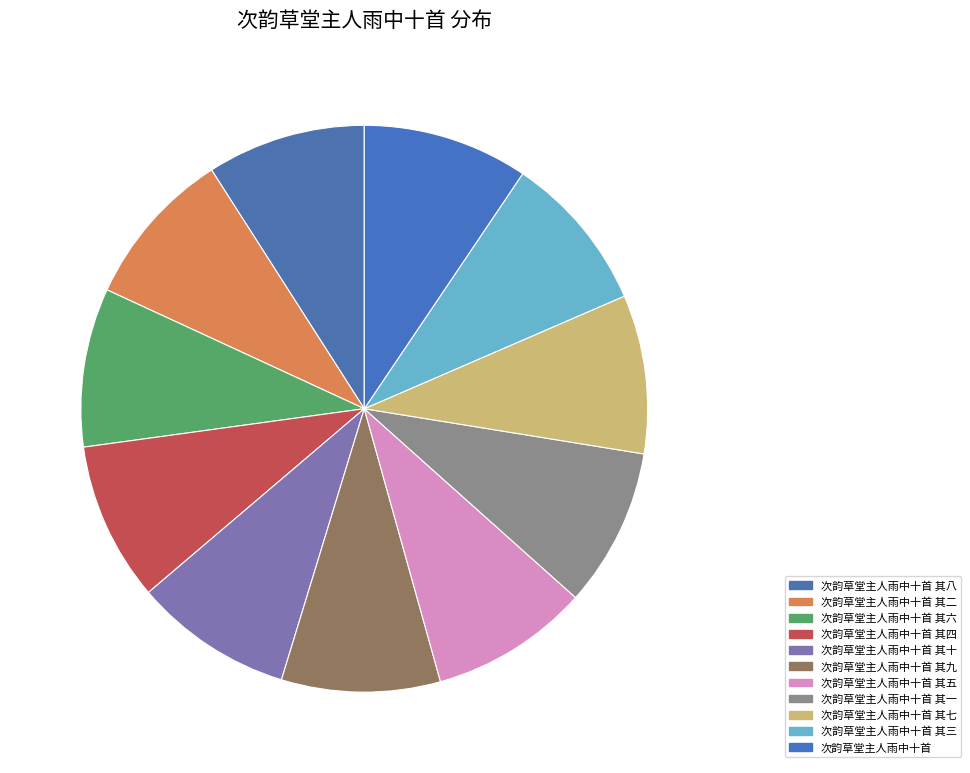

Do 次韵草堂主人雨中十首 其四 and 次韵草堂主人雨中十首 其六 together represent more than half of the pie?

No